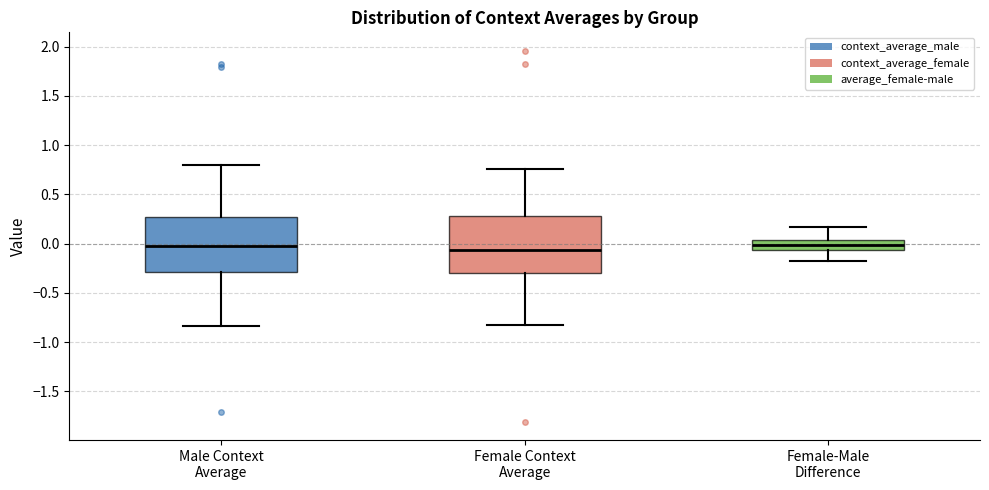

Reading left to right, read every box against the y-axis: the position of its median line, the range the box covers, and the ends of its whiskers. The values are not printed on the chart, so give them approximately, as read against the axis.

Male Context Average: median 0.00, box -0.30 to 0.25, whiskers -0.85 to 0.80
Female Context Average: median -0.05, box -0.30 to 0.30, whiskers -0.85 to 0.75
Female-Male Difference: median 0.00, box -0.05 to 0.05, whiskers -0.20 to 0.15